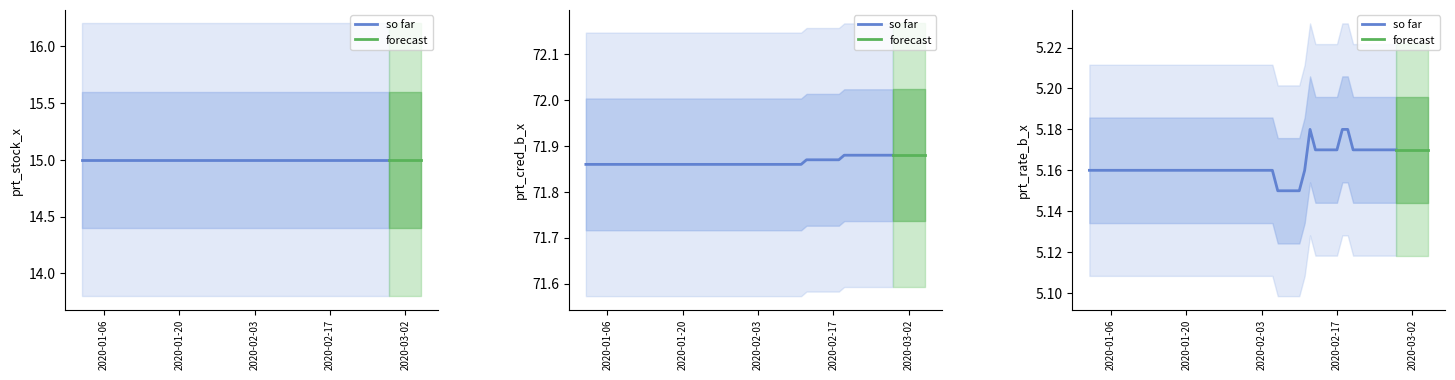

True or false: prt_stock_x has a value of 9.7 at 2020-01-17.

False